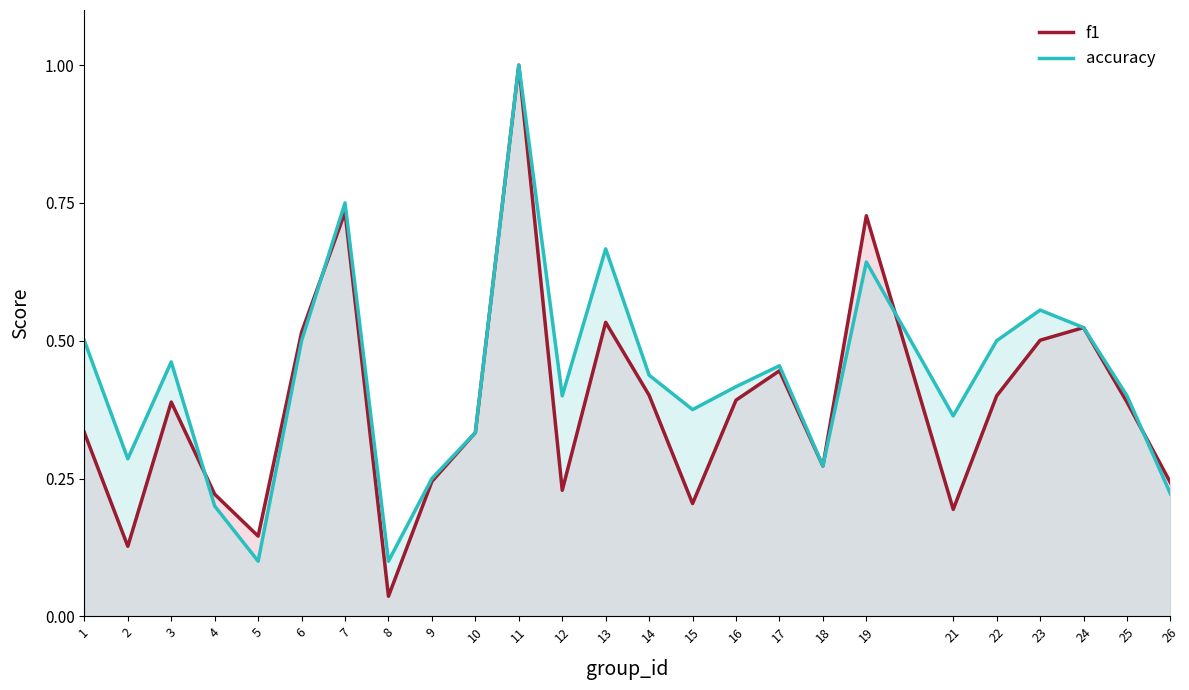

Which series has the widest spread of values?

f1